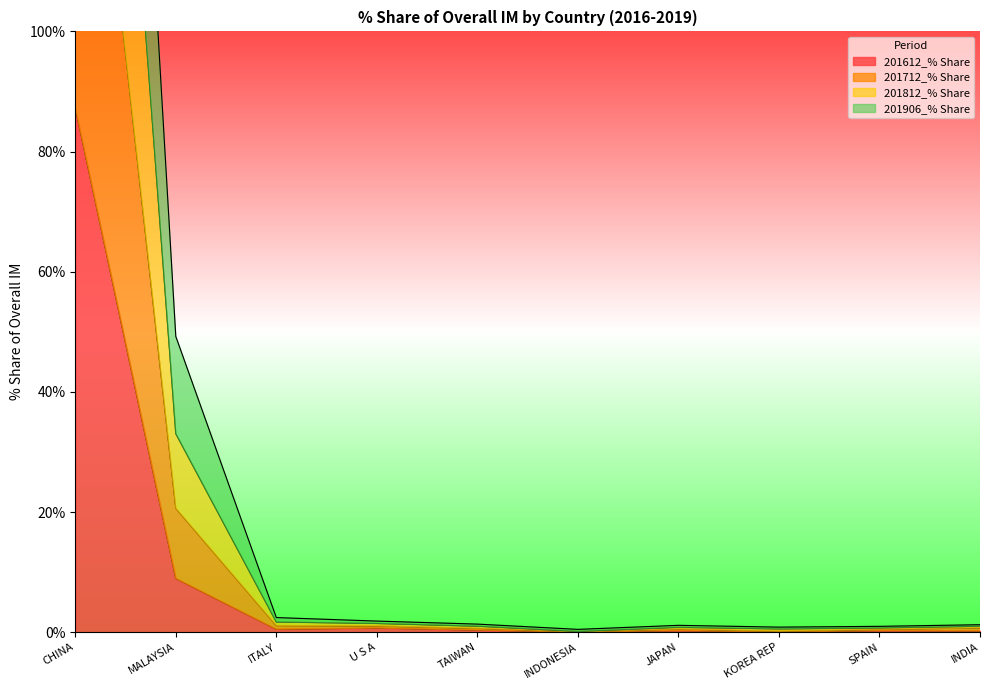

Which series has the largest total across all categories?

201812_% Share